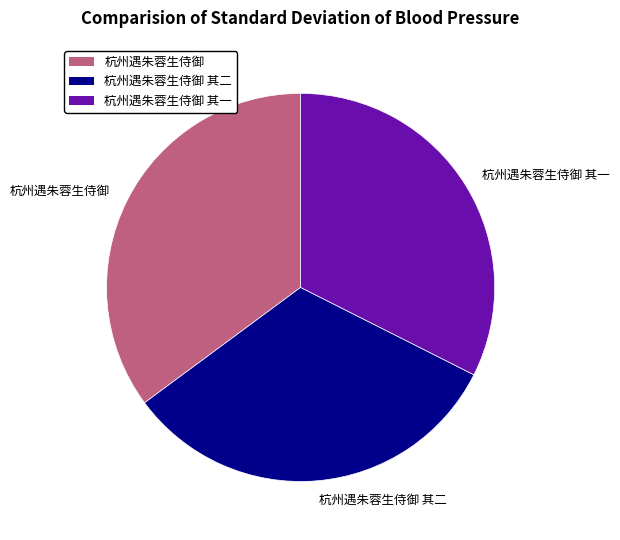

How many segments does this pie chart have?

3